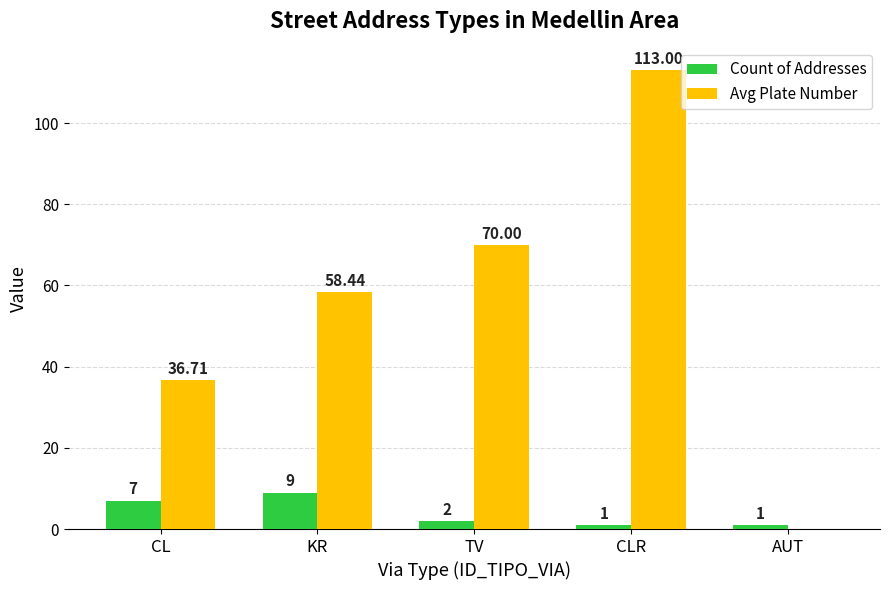

Reading left to right, list all the values displayed in this chart.

Count of Addresses: CL=7.0	KR=9.0	TV=2.0	CLR=1.0	AUT=1.0
Avg Plate Number: CL=36.7	KR=58.4	TV=70.0	CLR=113.0	AUT=0.0